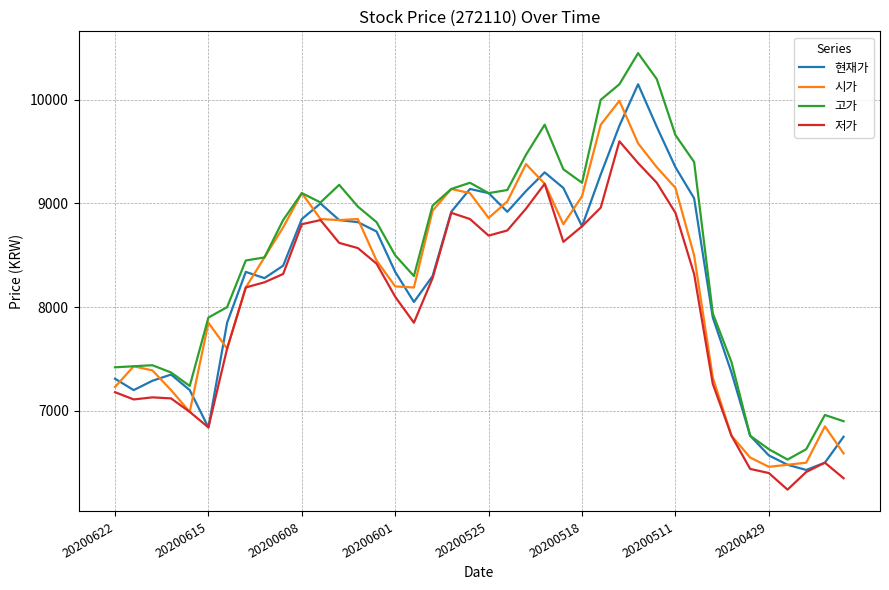

Which series has the largest total across all categories?

고가